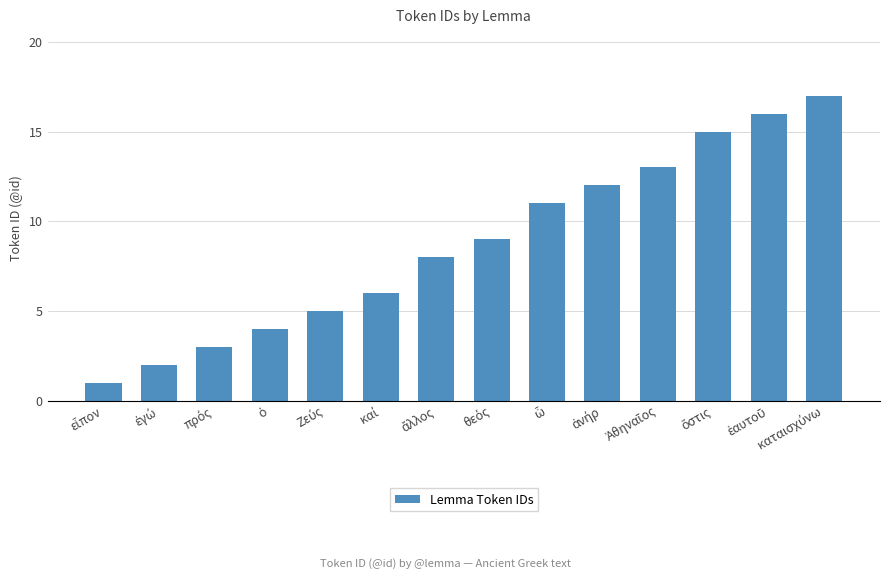

What is the greatest value displayed?

17